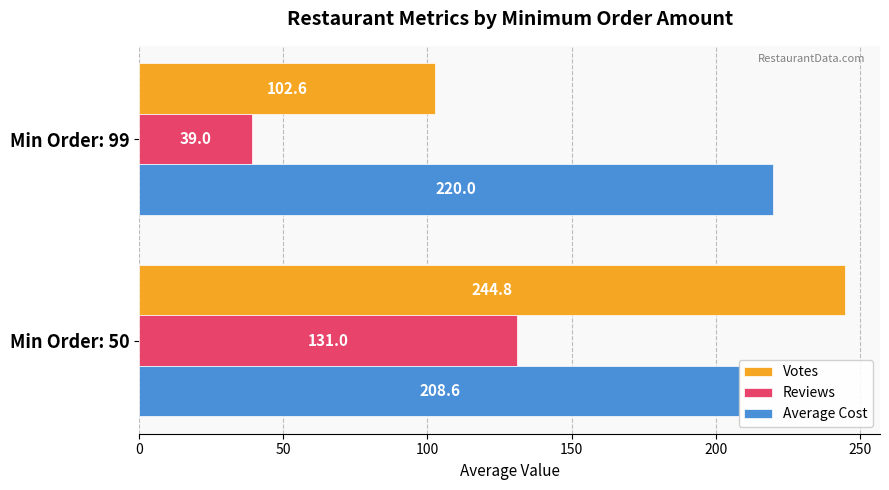

At how many categories does at least one series exceed 165?

2